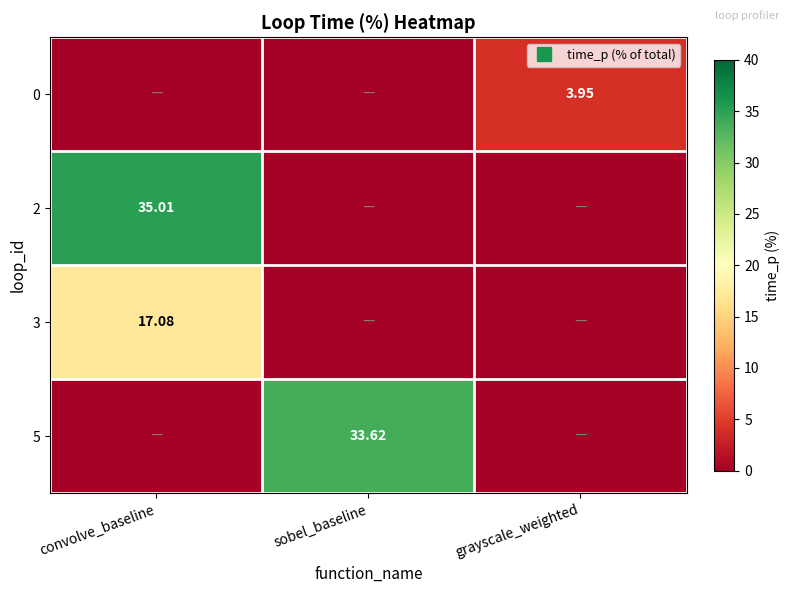

At how many categories does at least one series exceed 21?

2